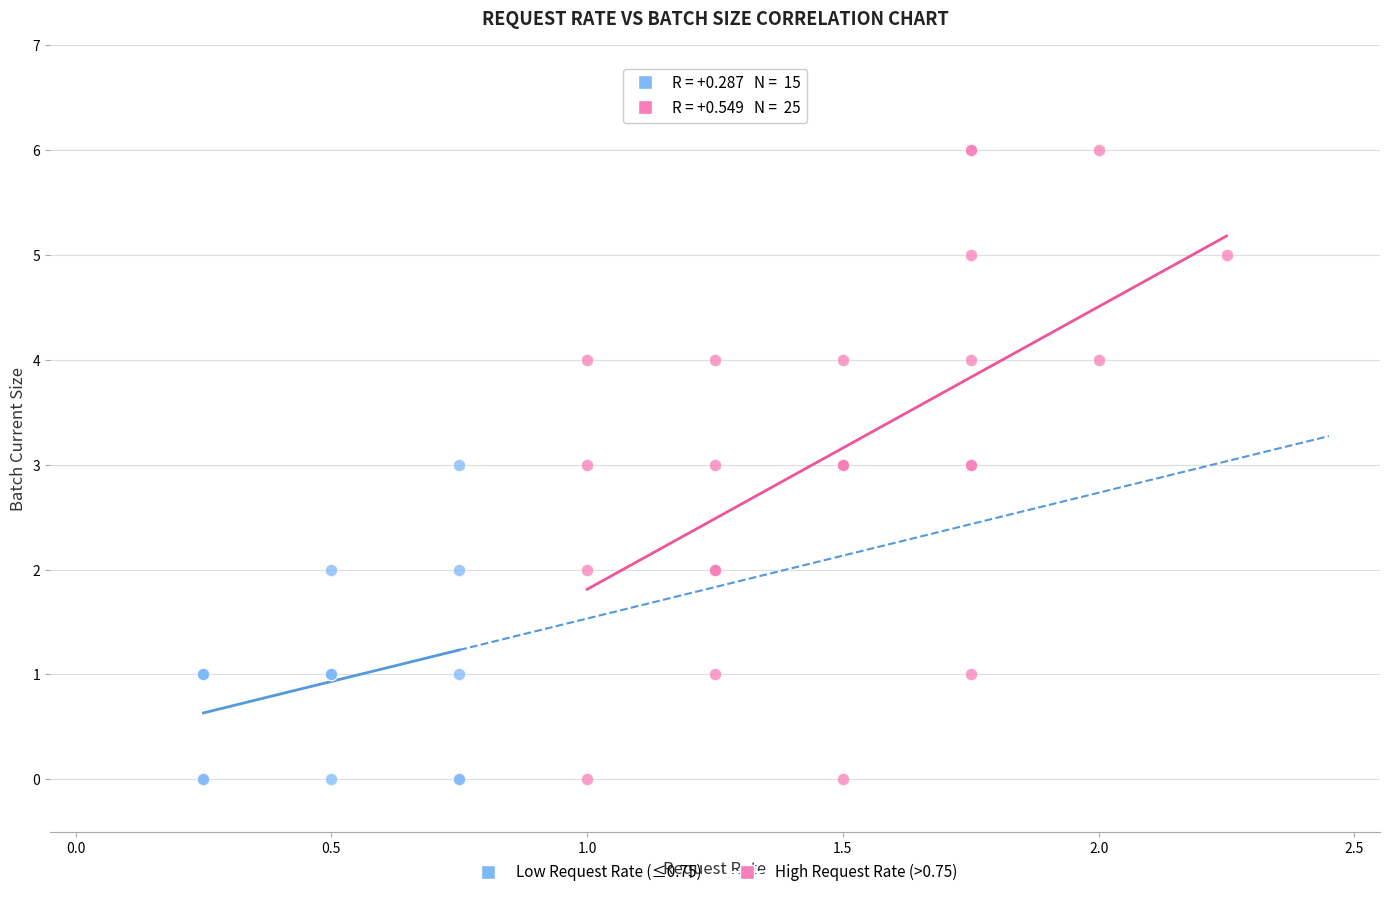

Which series reaches the maximum Y coordinate?

High Request Rate (>0.75)